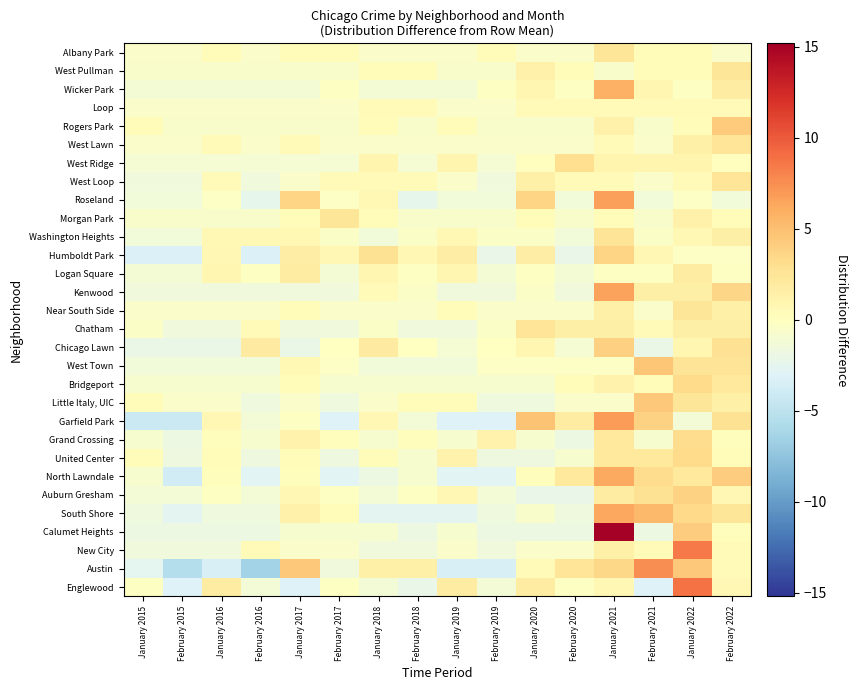

Which category has the lowest value across all series?

February 2016